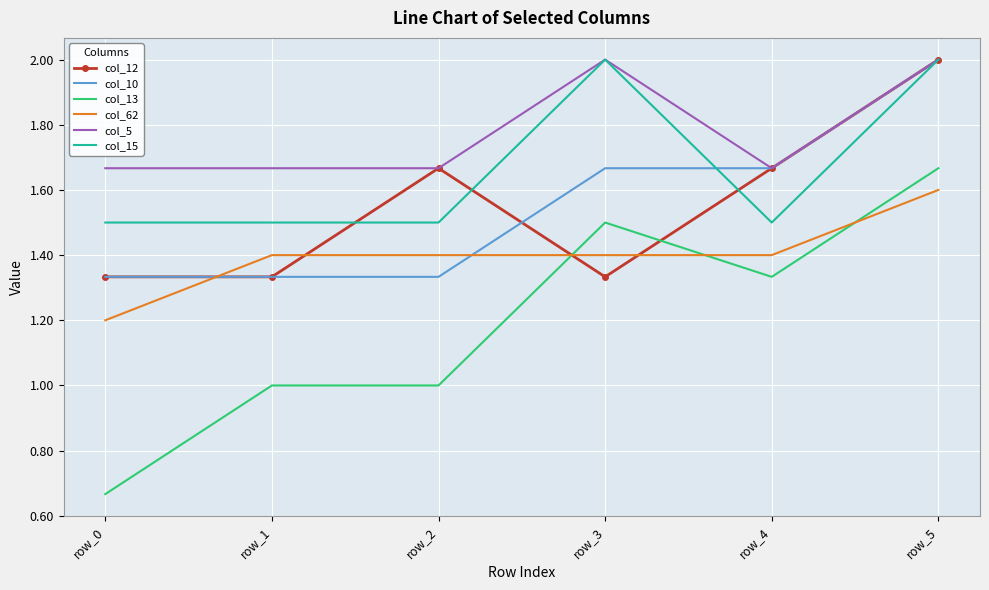

True or false: col_62 and col_15 intersect in this chart.

False